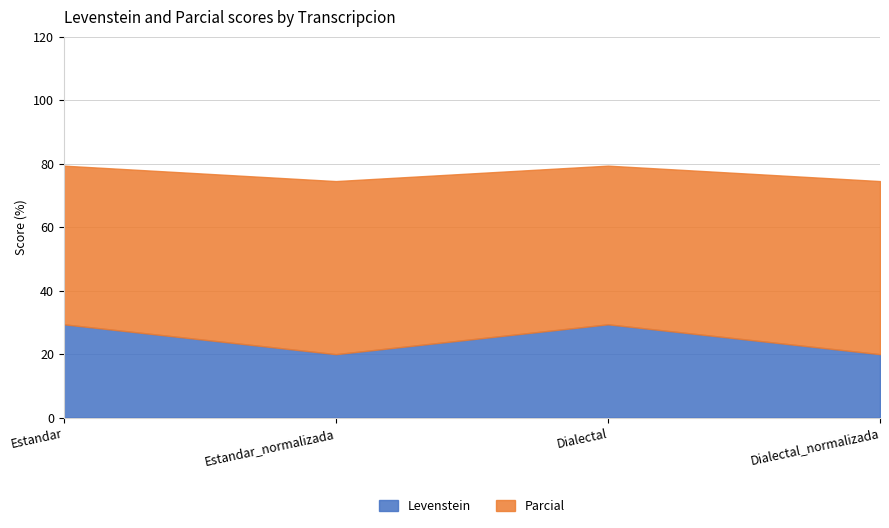

At Estandar, list the series in order from largest to smallest.

Parcial, Levenstein